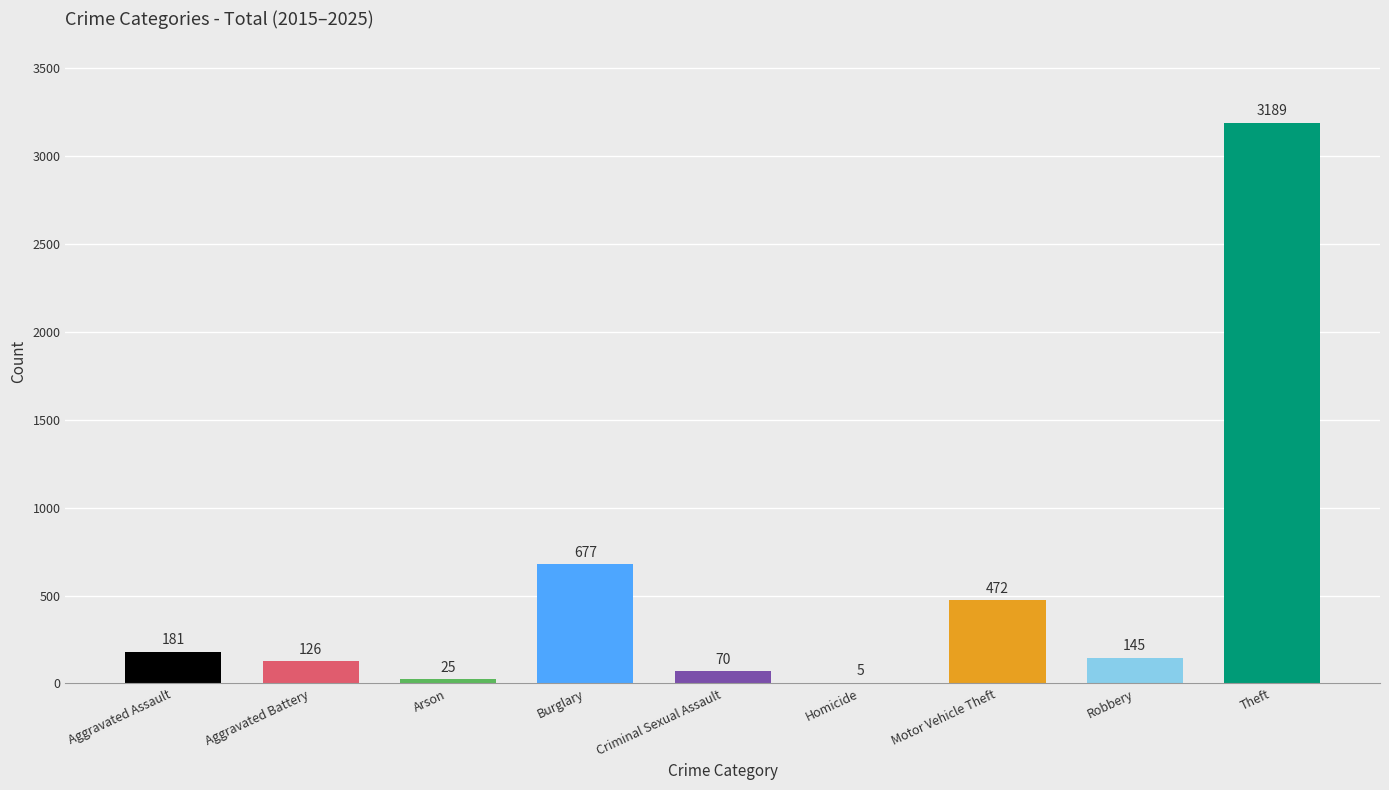

Reading right to left, transcribe all the data shown in this chart.

3189	145	472	5	70	677	25	126	181